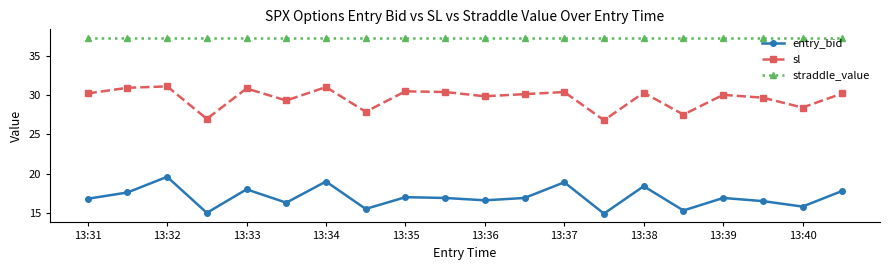

What is the average value of the entry_bid series?

17.0